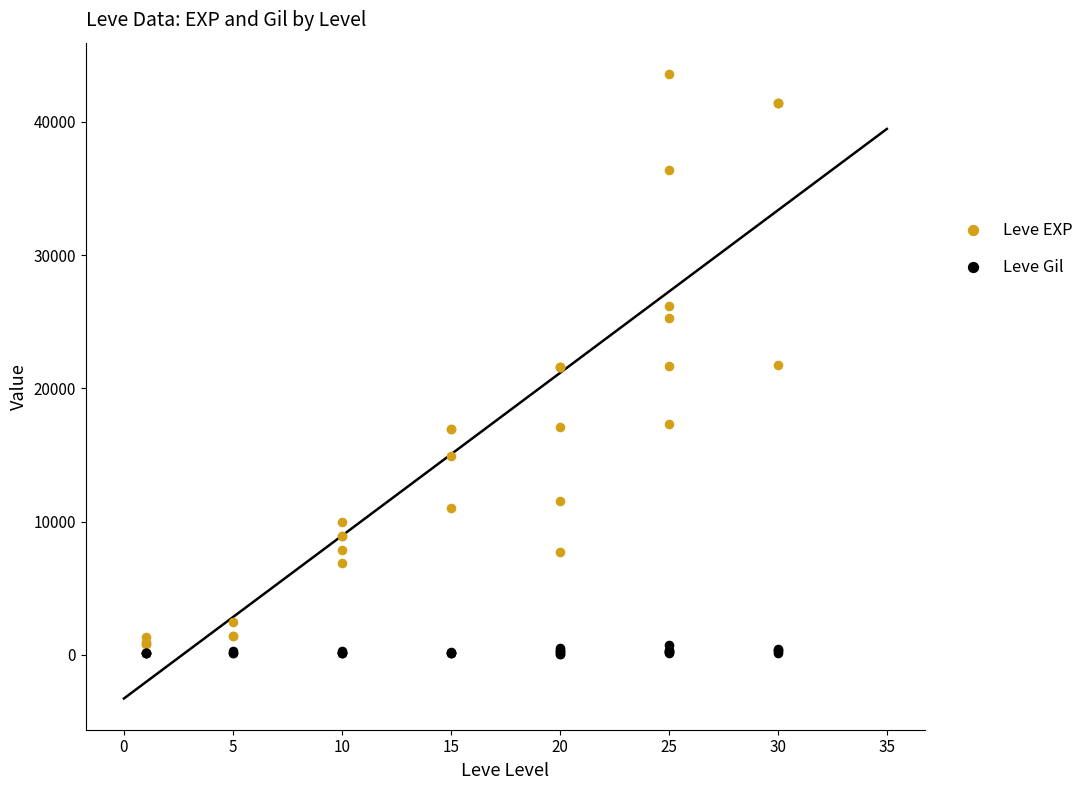

What is the X range (max minus min) for the scatter plot?

29